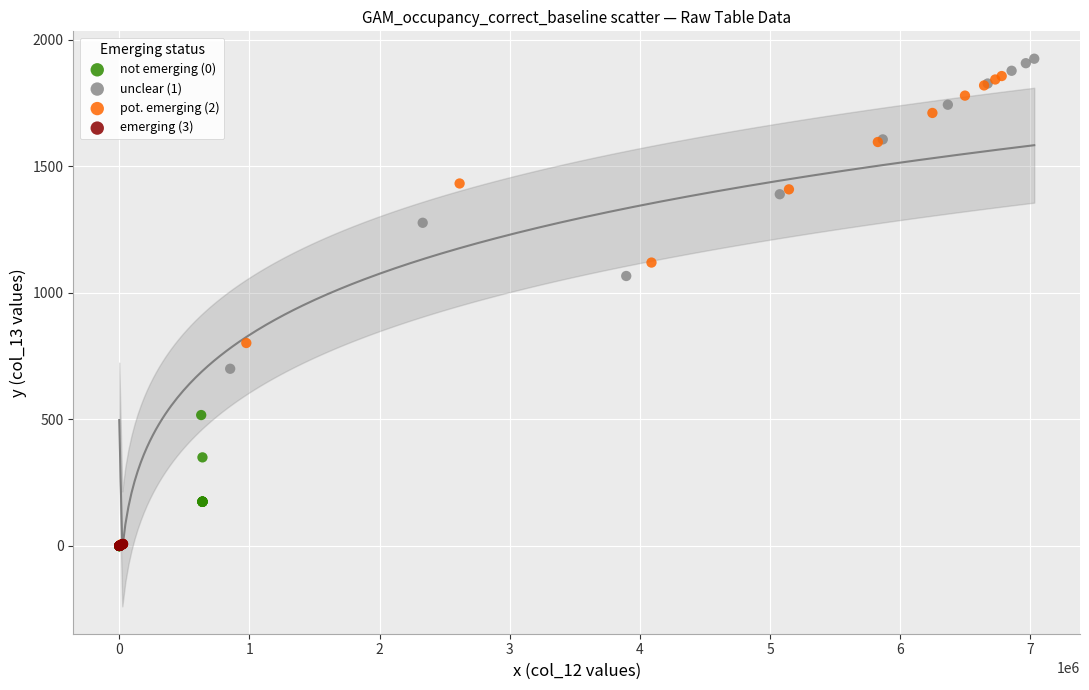

Which series has the widest spread of Y values?

unclear (1)